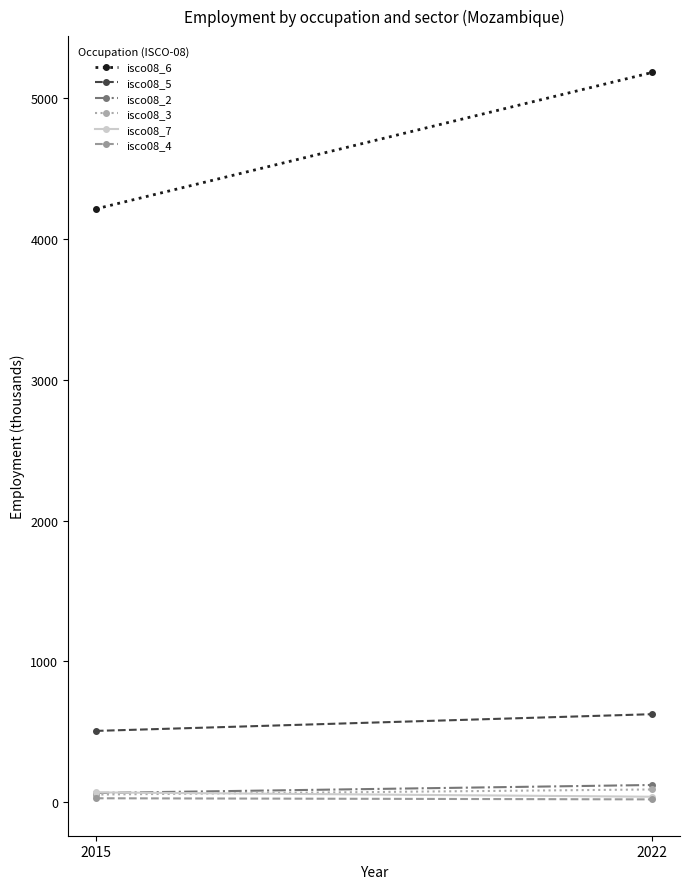

How many data points in isco08_7 are less than 70?

1